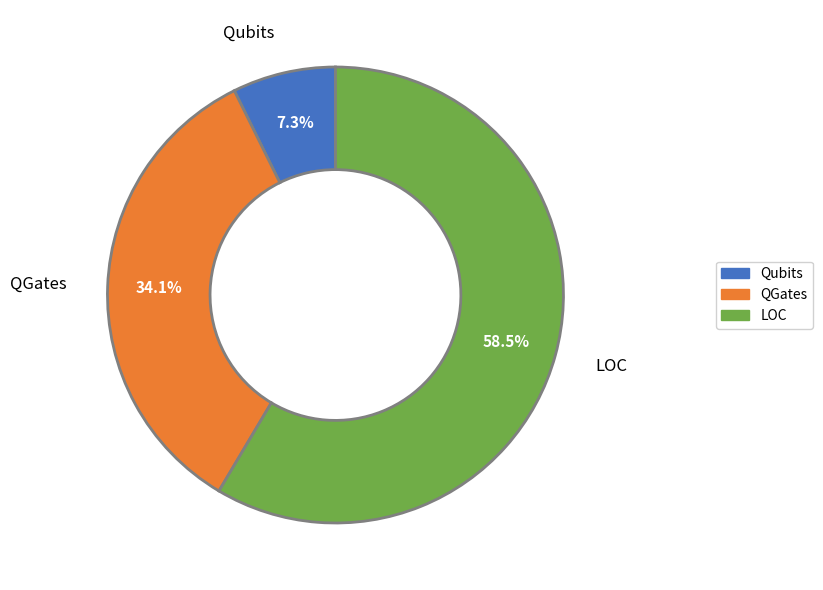

Count the number of slices in the pie.

3